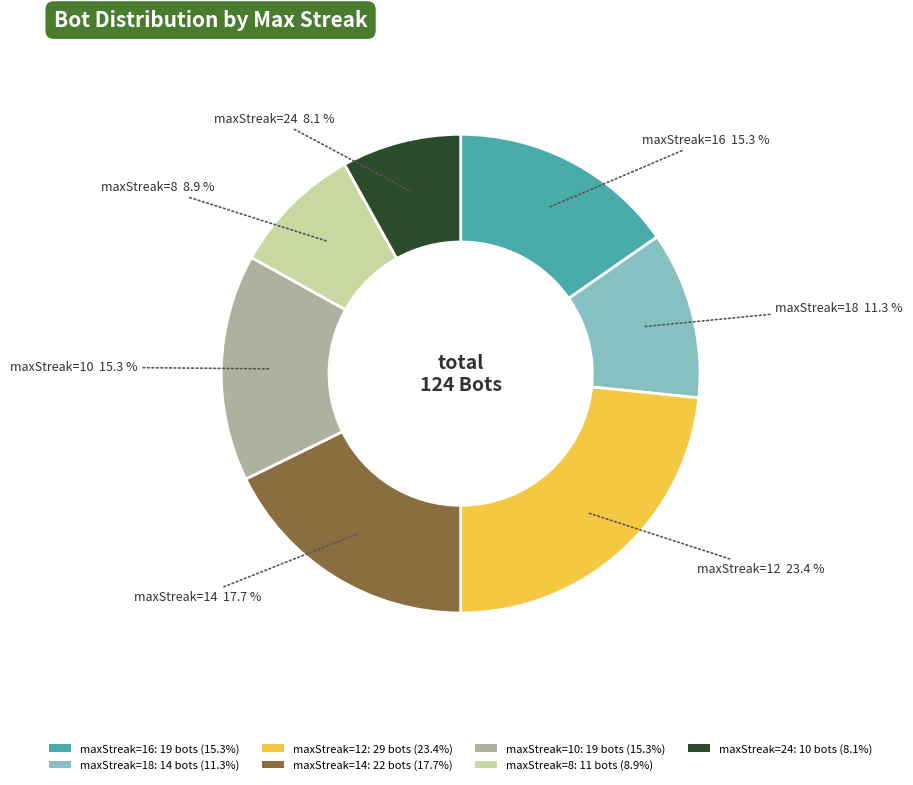

Is there a majority slice in this chart?

No